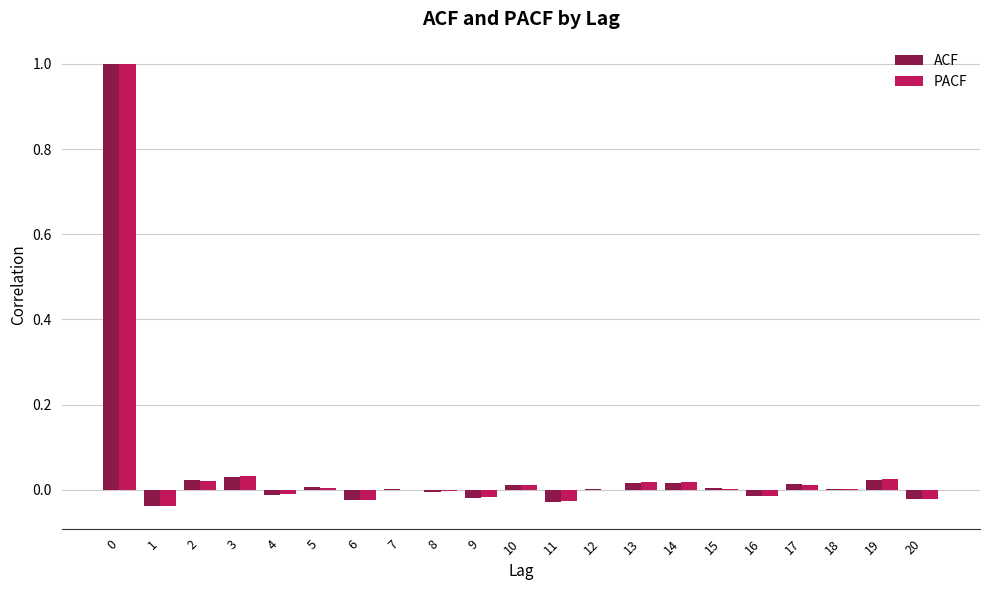

How many data points does each series have?

21